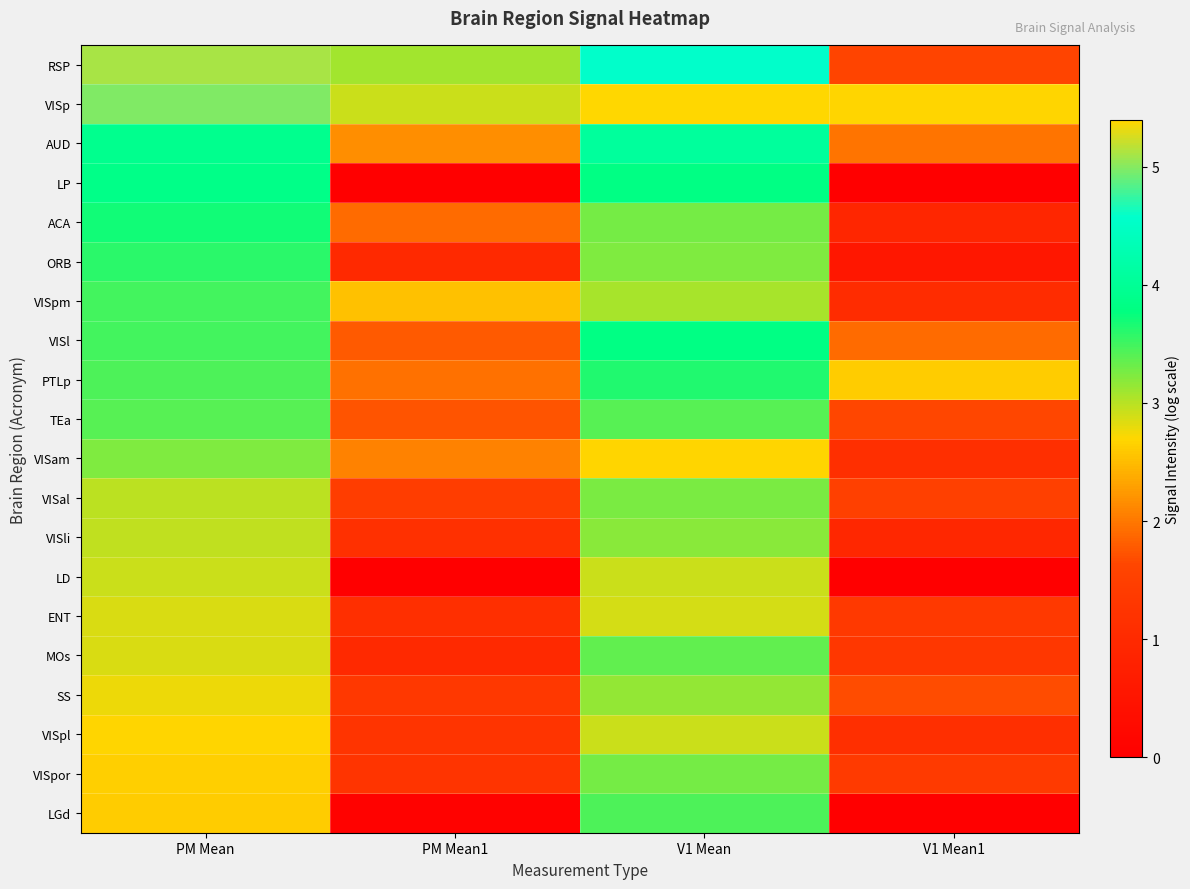

Reading left to right, extract all data points from this chart.

RSP: PM Mean=5.1	PM Mean1=3.1	V1 Mean=4.6	V1 Mean1=1.6
VISp: PM Mean=5.0	PM Mean1=2.9	V1 Mean=5.4	V1 Mean1=2.7
AUD: PM Mean=3.9	PM Mean1=2.2	V1 Mean=4.1	V1 Mean1=2.0
LP: PM Mean=3.9	PM Mean1=0.0	V1 Mean=3.8	V1 Mean1=0.0
ACA: PM Mean=3.7	PM Mean1=1.9	V1 Mean=3.3	V1 Mean1=0.9
ORB: PM Mean=3.6	PM Mean1=1.0	V1 Mean=3.2	V1 Mean1=0.6
VISpm: PM Mean=3.5	PM Mean1=2.5	V1 Mean=3.1	V1 Mean1=1.0
VISl: PM Mean=3.5	PM Mean1=1.8	V1 Mean=3.8	V1 Mean1=1.9
PTLp: PM Mean=3.4	PM Mean1=1.9	V1 Mean=3.6	V1 Mean1=2.6
TEa: PM Mean=3.4	PM Mean1=1.7	V1 Mean=3.4	V1 Mean1=1.6
VISam: PM Mean=3.2	PM Mean1=2.1	V1 Mean=2.7	V1 Mean1=1.1
VISal: PM Mean=3.0	PM Mean1=1.4	V1 Mean=3.3	V1 Mean1=1.5
VISli: PM Mean=3.0	PM Mean1=1.1	V1 Mean=3.2	V1 Mean1=0.9
LD: PM Mean=2.9	PM Mean1=0.0	V1 Mean=2.9	V1 Mean1=0.0
ENT: PM Mean=2.9	PM Mean1=1.1	V1 Mean=2.9	V1 Mean1=1.4
MOs: PM Mean=2.8	PM Mean1=1.0	V1 Mean=3.4	V1 Mean1=1.3
SS: PM Mean=2.8	PM Mean1=1.3	V1 Mean=3.1	V1 Mean1=1.7
VISpl: PM Mean=2.7	PM Mean1=1.2	V1 Mean=2.9	V1 Mean1=1.1
VISpor: PM Mean=2.6	PM Mean1=1.2	V1 Mean=3.3	V1 Mean1=1.4
LGd: PM Mean=2.6	PM Mean1=0.1	V1 Mean=3.4	V1 Mean1=0.0